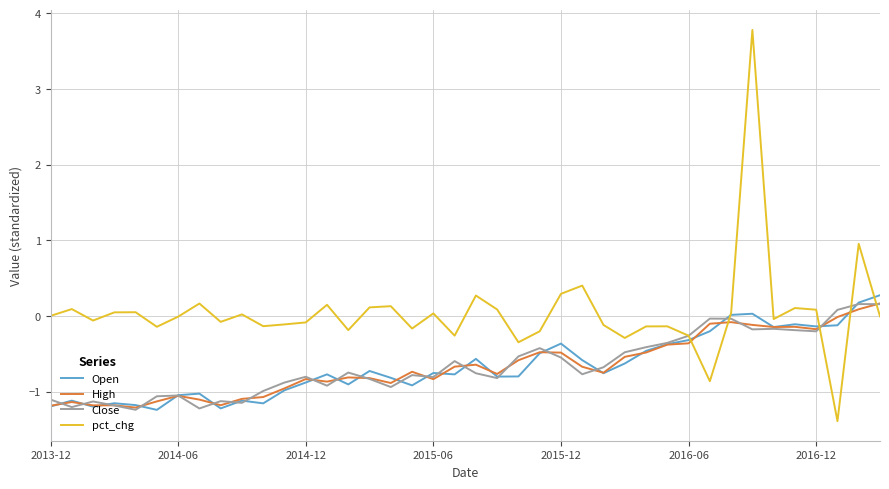

Which series has the widest spread of values?

pct_chg